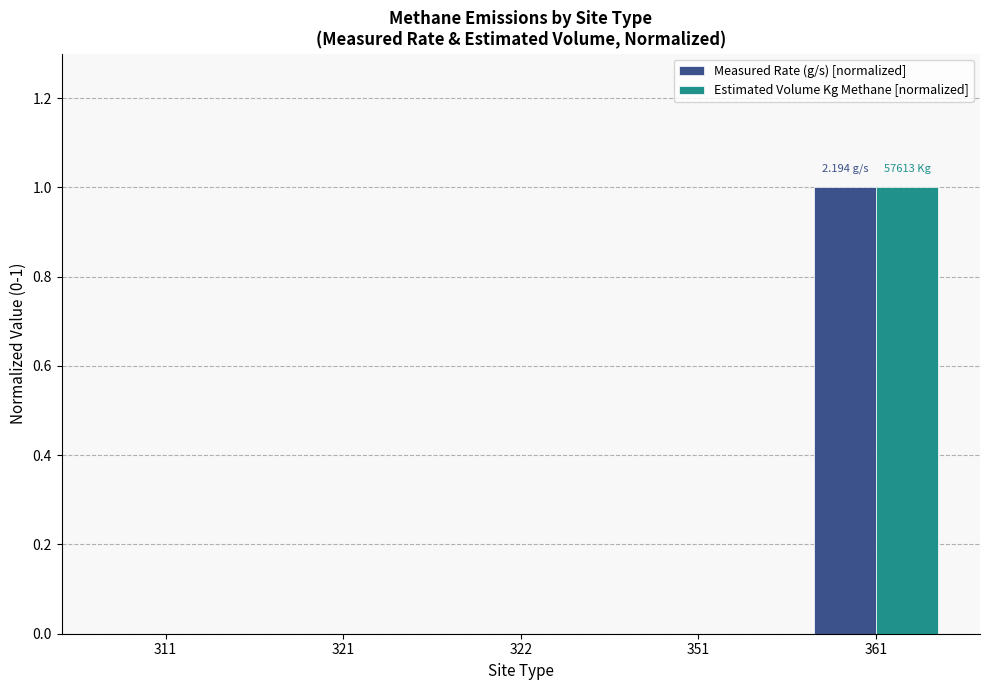

Is it true that Measured Rate (g/s) [normalized] equals 0 at 351?

True